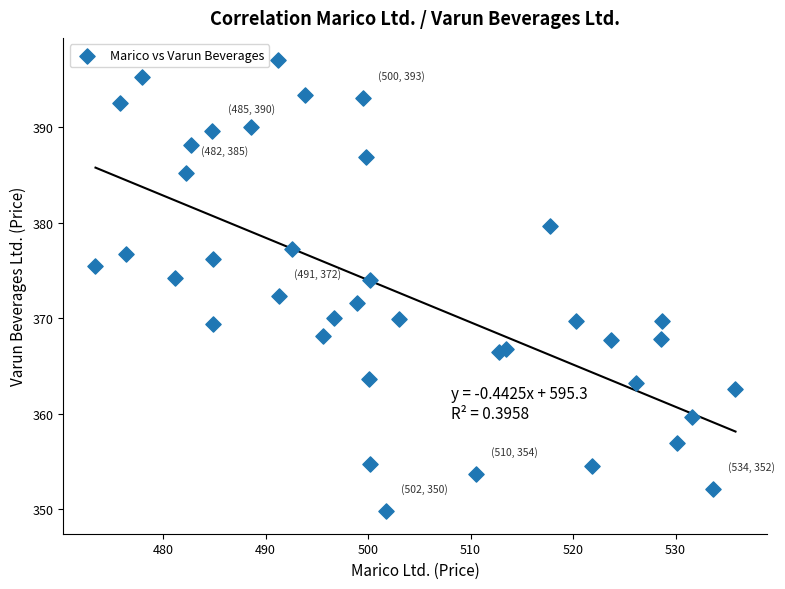

What is the range of X values (max minus min)?

62.5